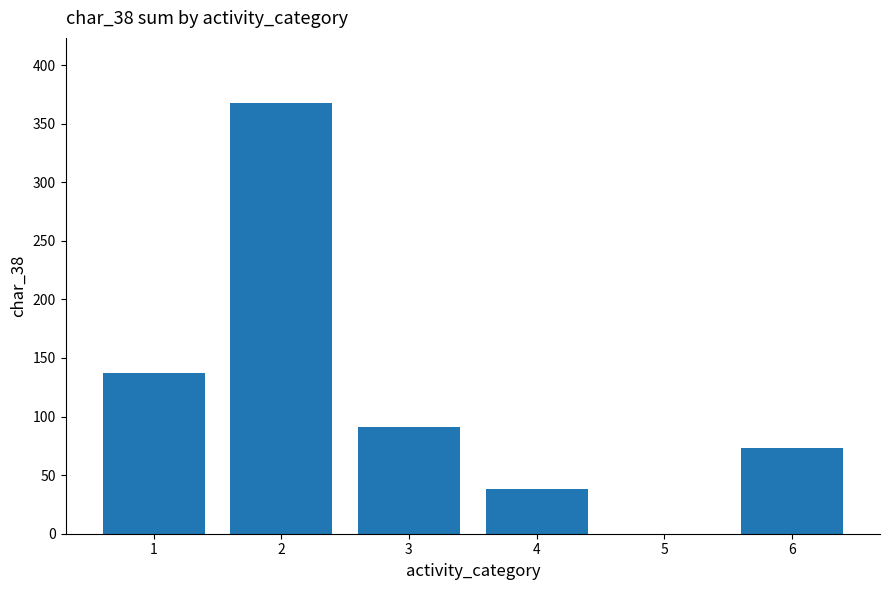

Which label corresponds to the largest value in the chart?

2